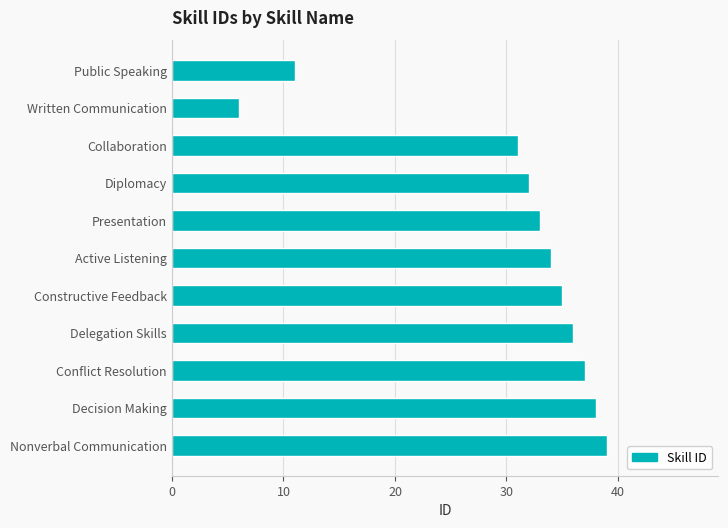

List the labels in order of value, smallest first.

Written Communication, Public Speaking, Collaboration, Diplomacy, Presentation, Active Listening, Constructive Feedback, Delegation Skills, Conflict Resolution, Decision Making, Nonverbal Communication